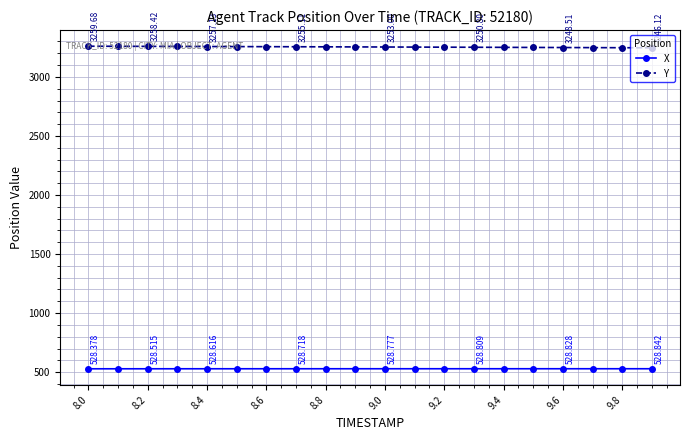

Rank the series by their average value, from highest to lowest.

Y, X